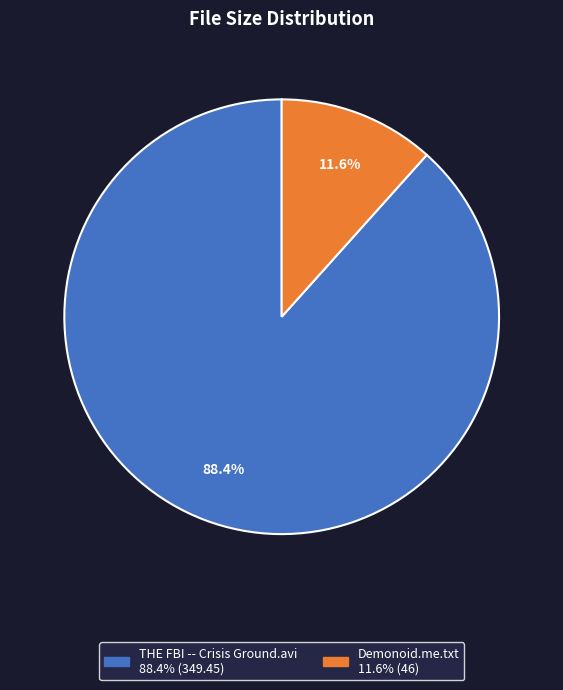

Which has a higher value, THE FBI -- Crisis Ground.avi or Demonoid.me.txt?

THE FBI -- Crisis Ground.avi